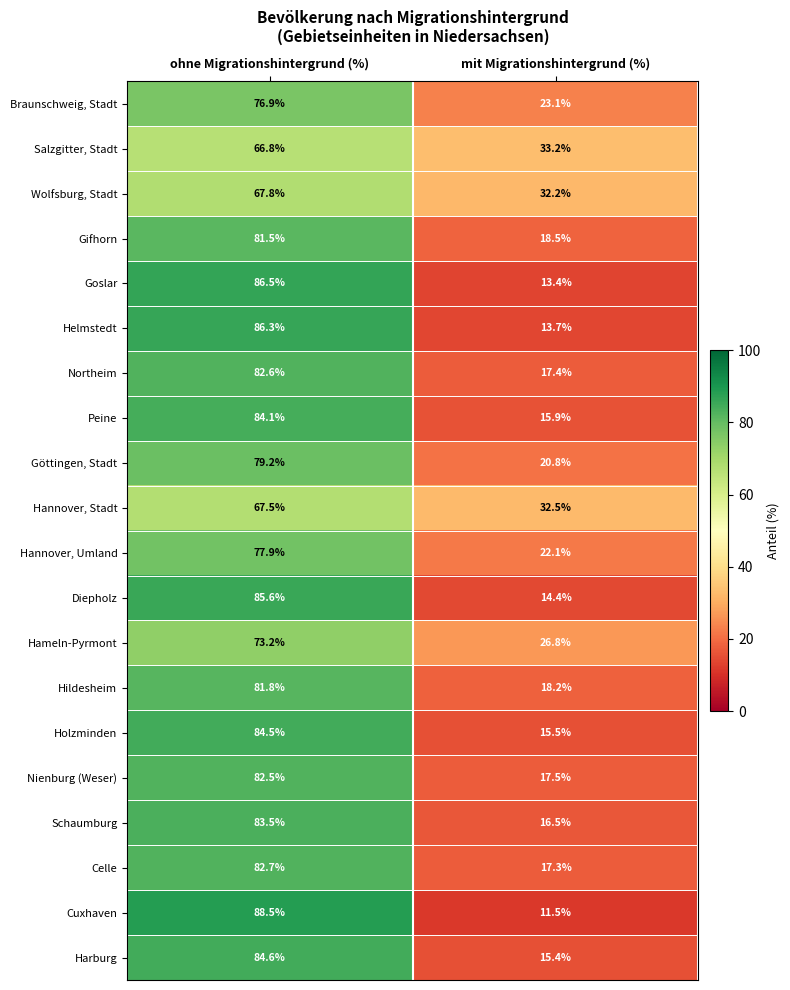

What value does the Schaumburg series have at ohne Migrationshintergrund (%)?

83.5